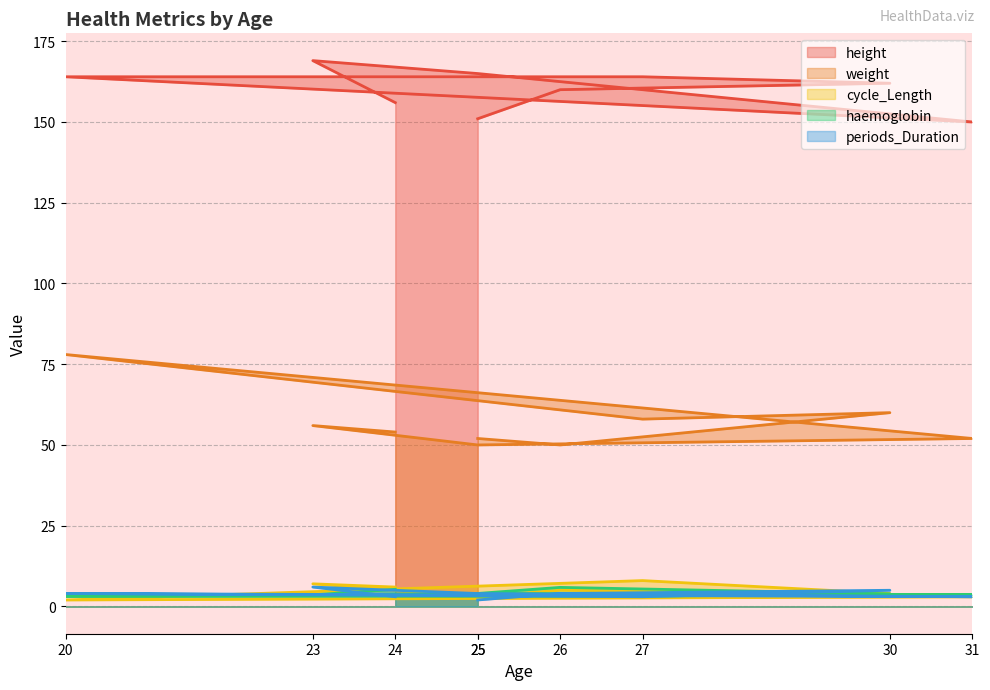

Which category has the lowest value in the periods_Duration series?

25